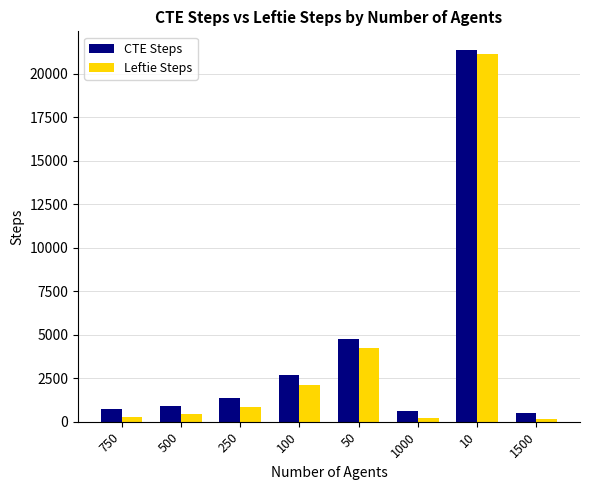

Which category has the highest value in the Leftie Steps series?

10